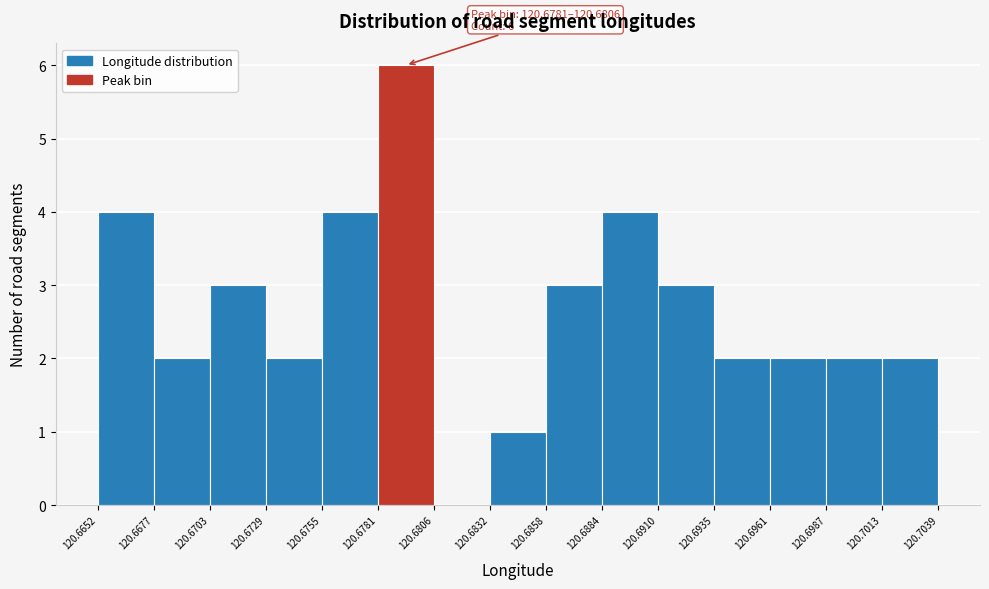

Which range on the x-axis has the tallest bar?

120.6781 to 120.6806